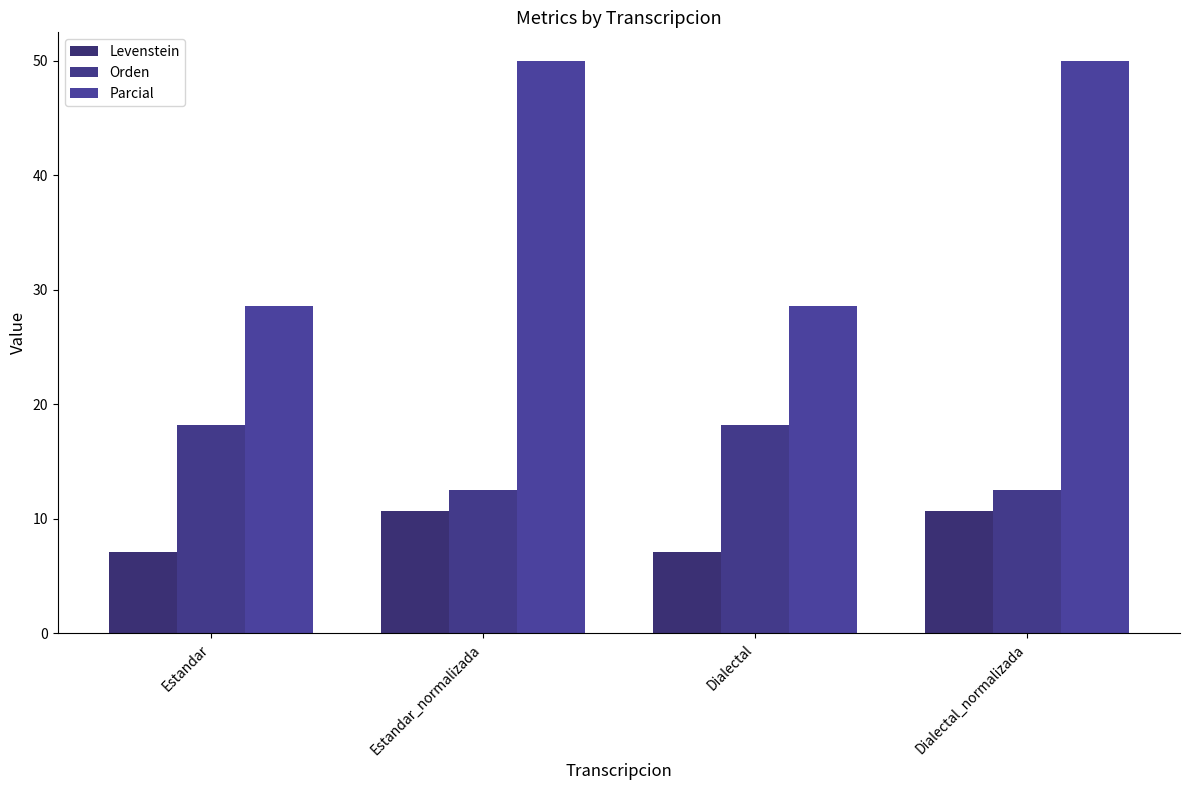

How many data points in Orden are less than 18?

2